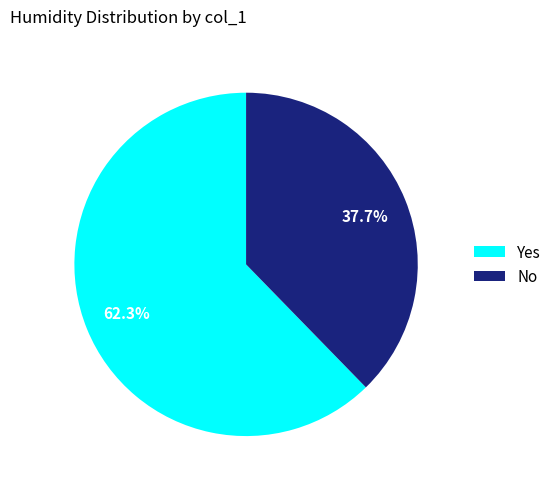

What is the majority slice?

Yes